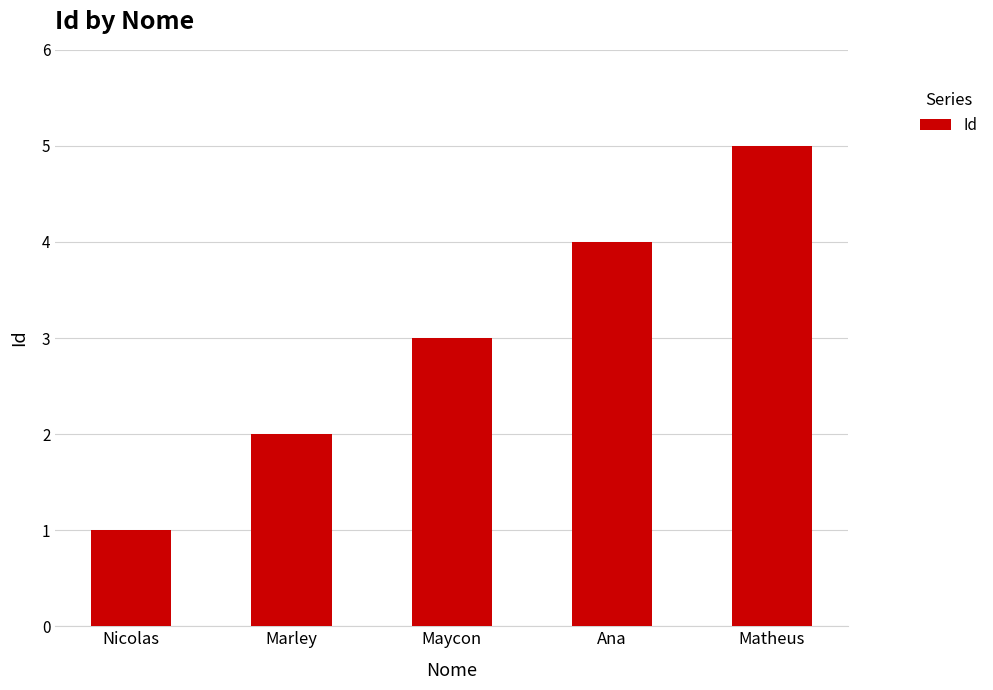

What is the difference between the maximum and minimum values?

4